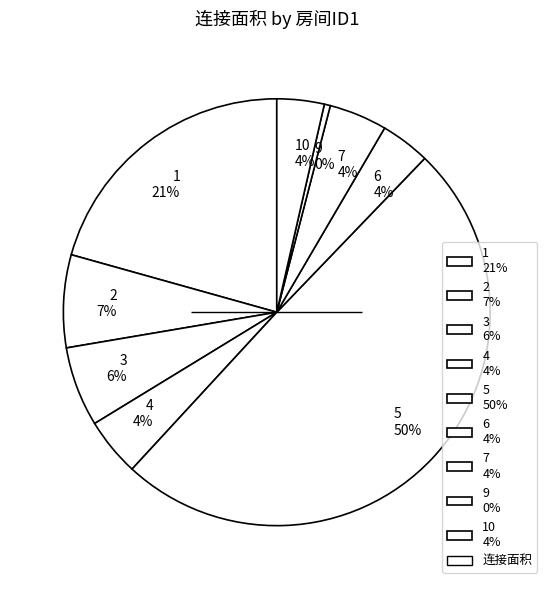

Does 9 0% represent more than half of the total?

No